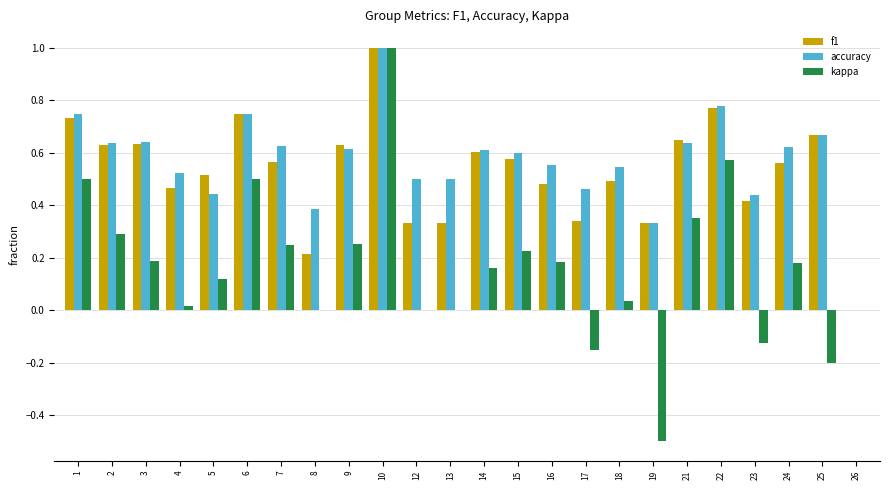

Which category has the highest value across all series?

10